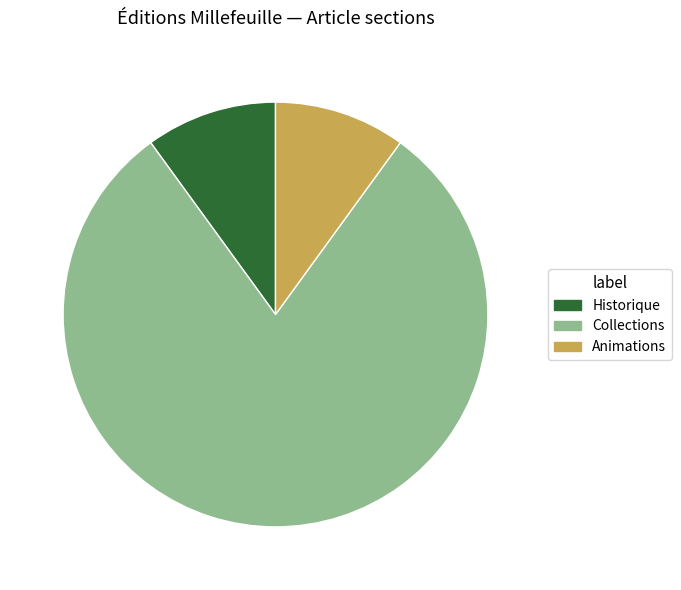

Does Collections account for over 50% of the chart?

Yes